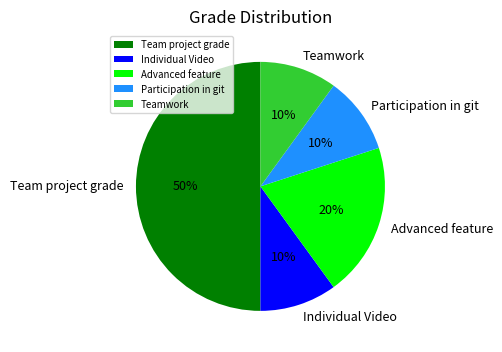

Does Individual Video account for over 50% of the chart?

No